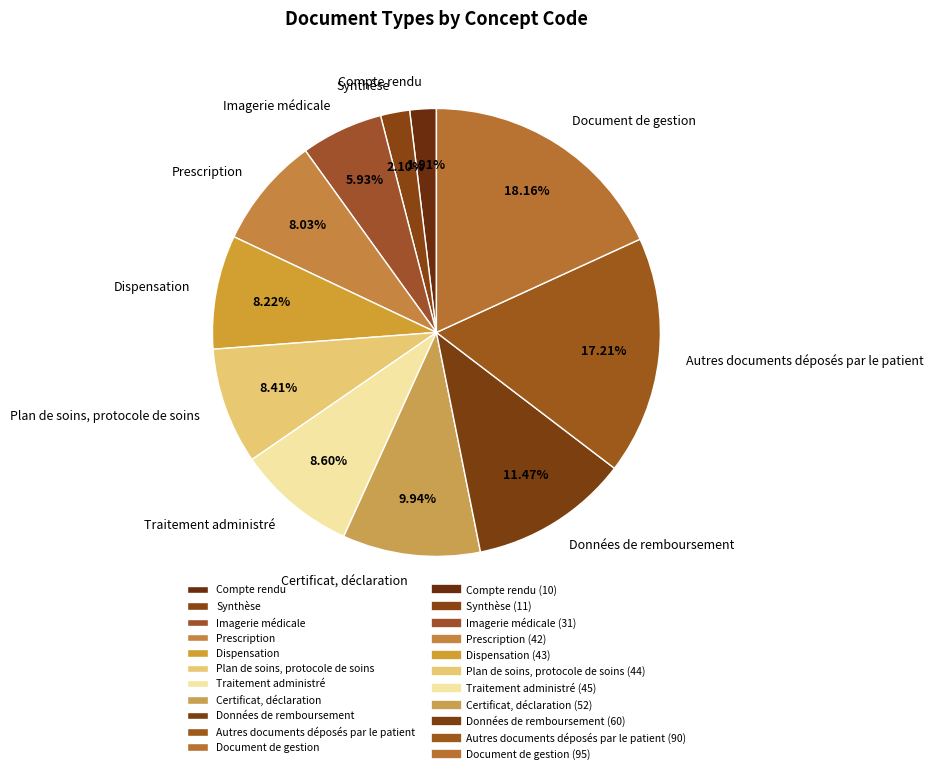

Combined, what portion of the pie is Données de remboursement and Certificat, déclaration?

21.4%